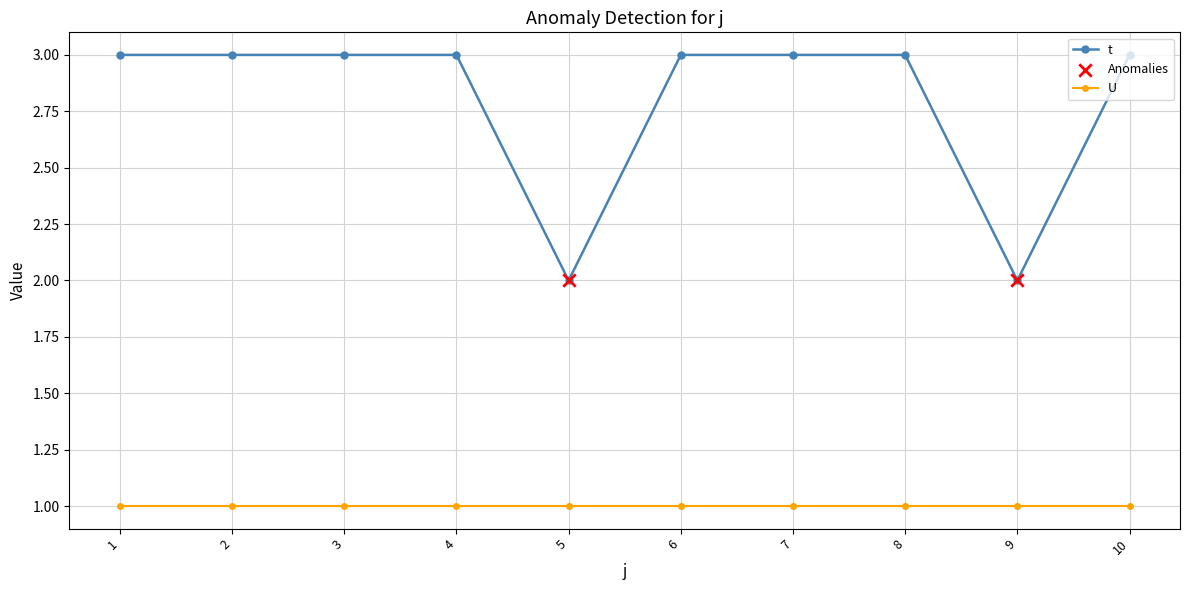

Which series has the largest range (max minus min)?

t